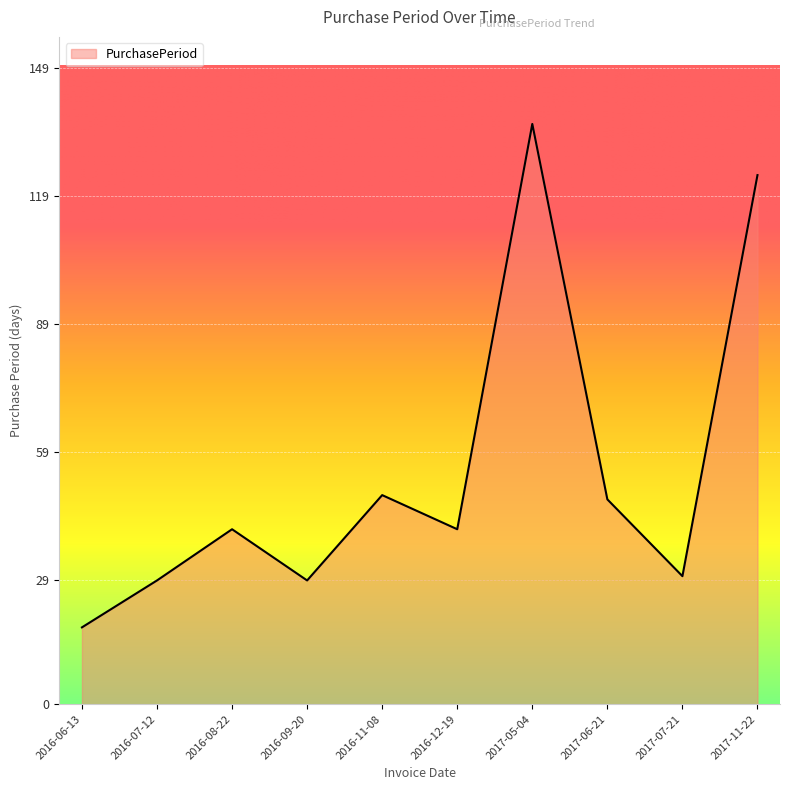

How many interior local valleys (lower than both neighbors) does the data have?

3